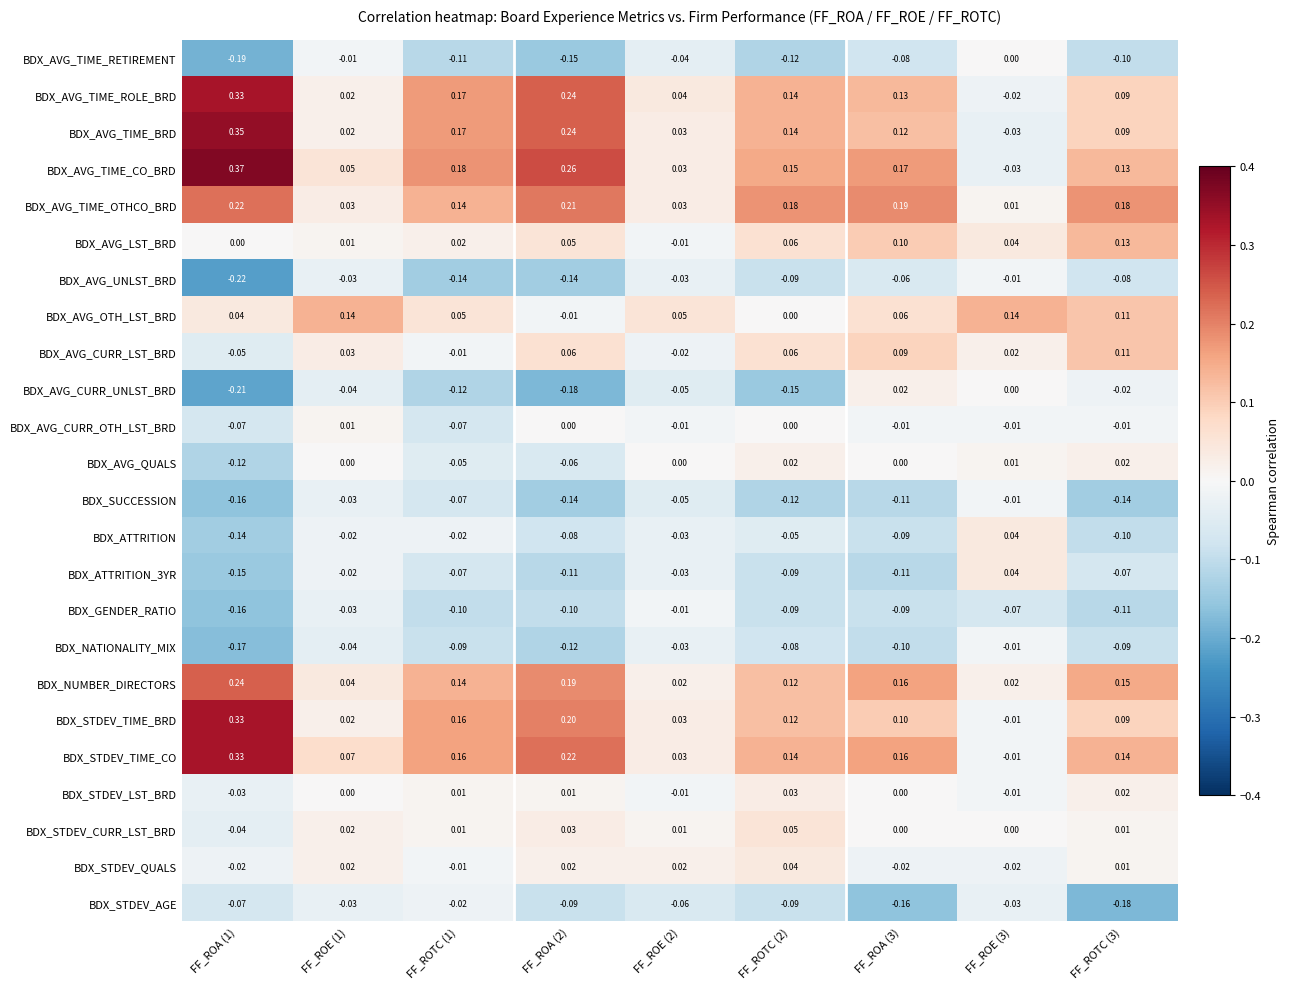

Which series has the largest total across all categories?

BDX_AVG_TIME_CO_BRD